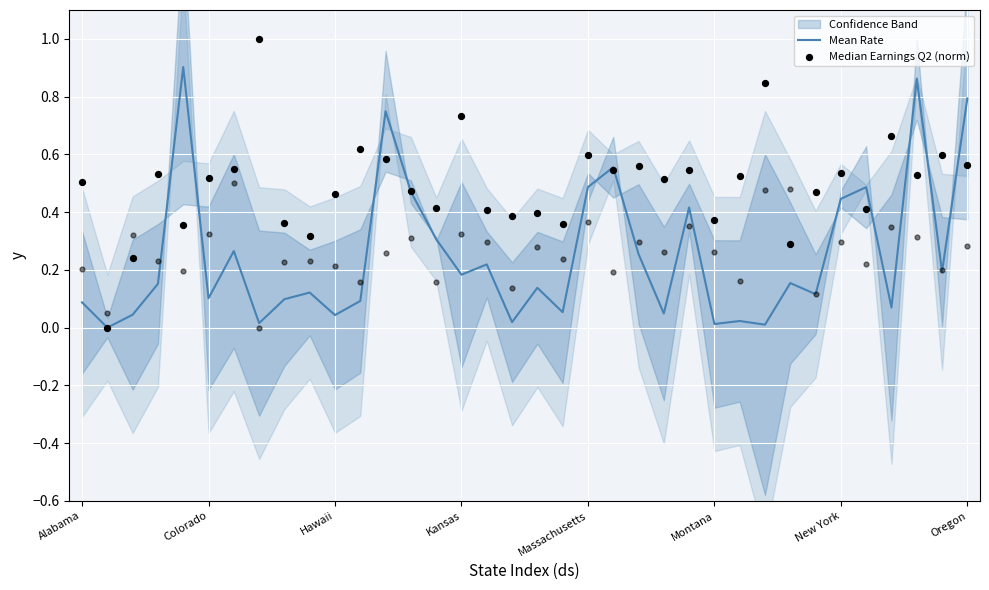

At how many categories does at least one series exceed 0?

35